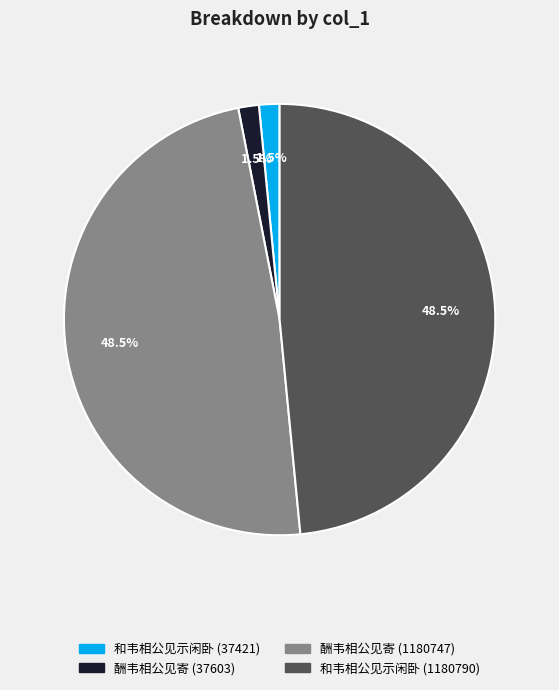

To the nearest percent, what is the average slice percentage?

25%